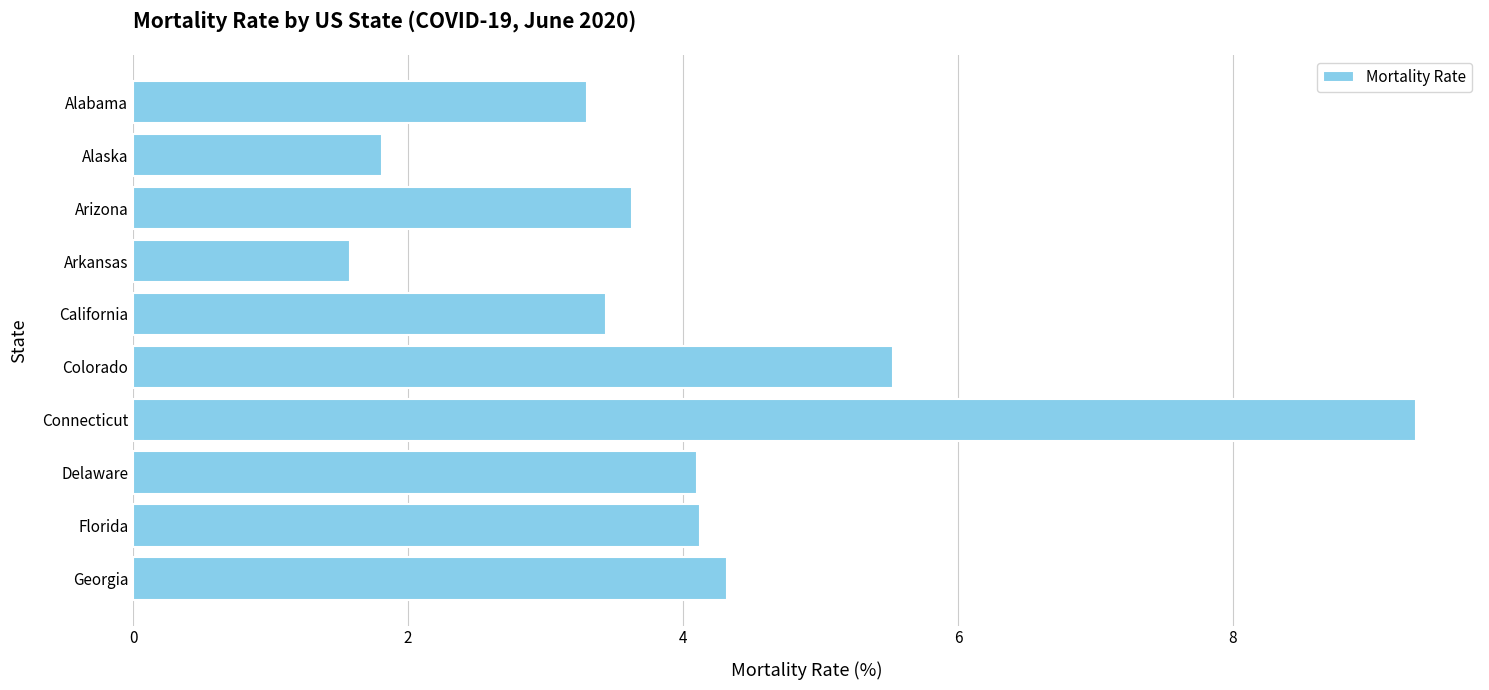

What is the ratio of the value at California to the value at Georgia?

0.8